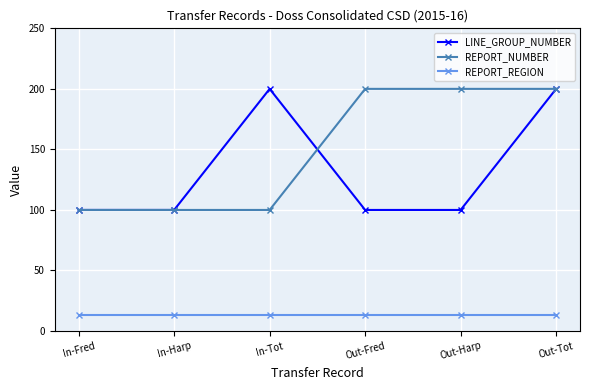

Is this an area chart (filled region under the line)?

No